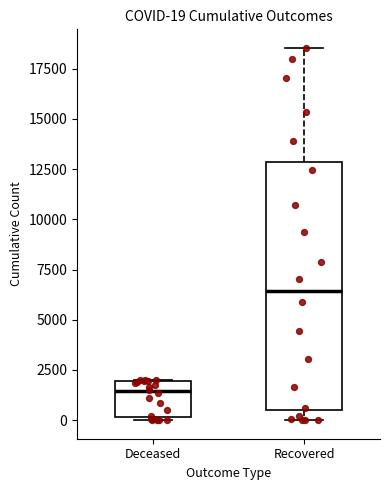

Which box has the highest median line?

Recovered